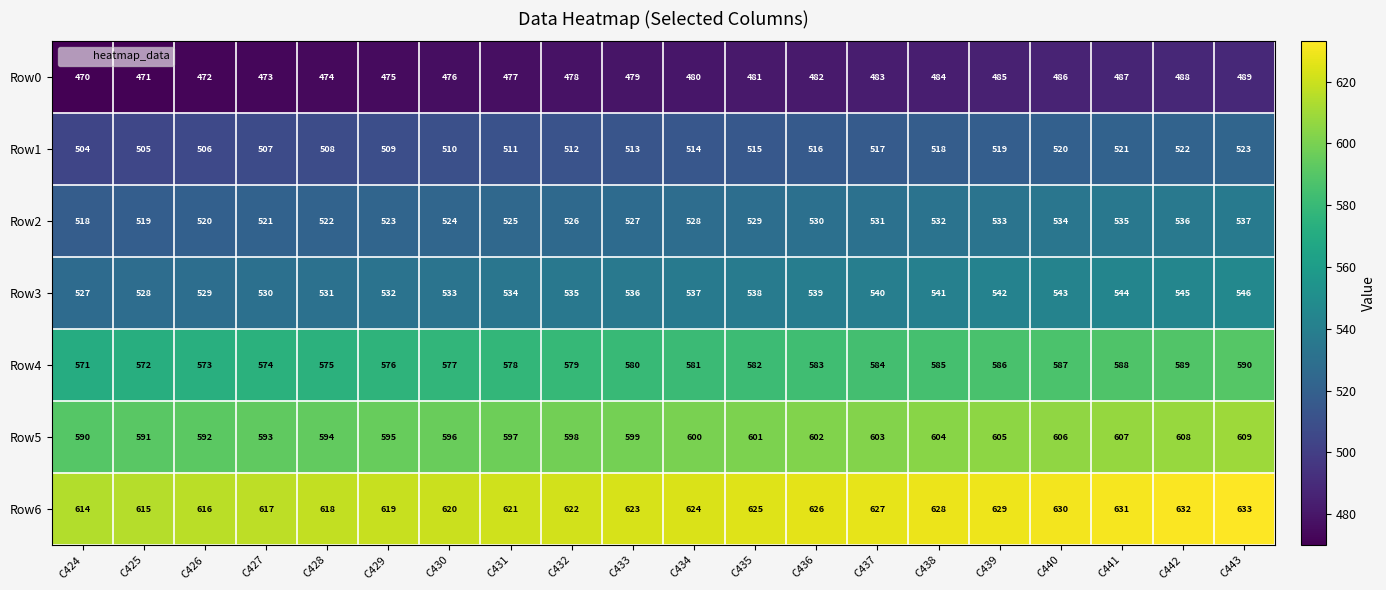

List the labels in order of Row5 value, smallest first.

C424, C425, C426, C427, C428, C429, C430, C431, C432, C433, C434, C435, C436, C437, C438, C439, C440, C441, C442, C443